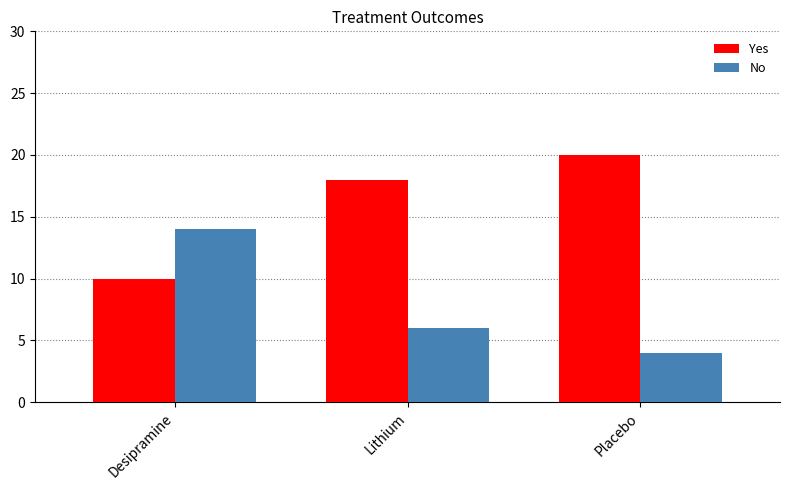

What is the difference between the highest and lowest values at Lithium?

12